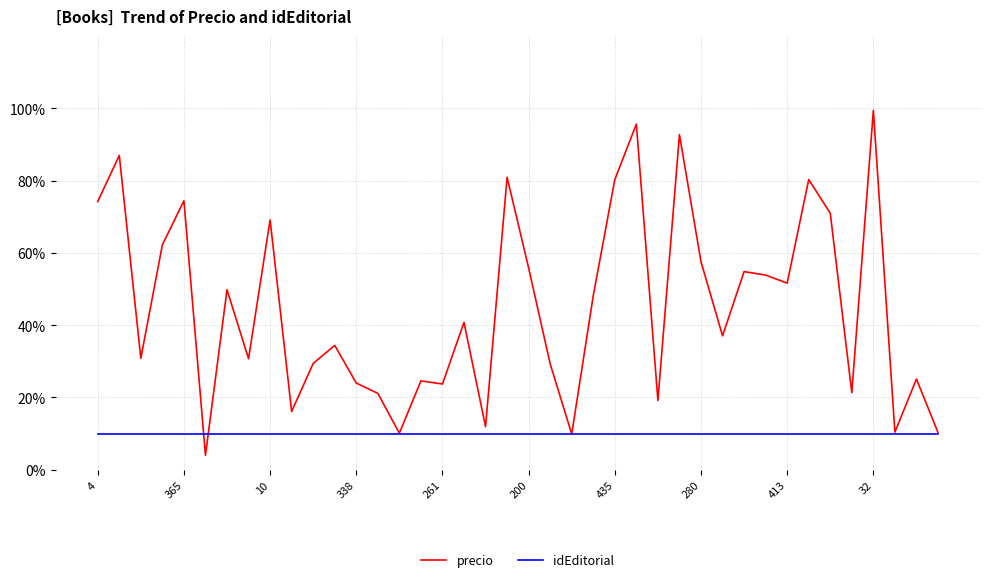

List the series in order of their peak value, lowest first.

idEditorial, precio